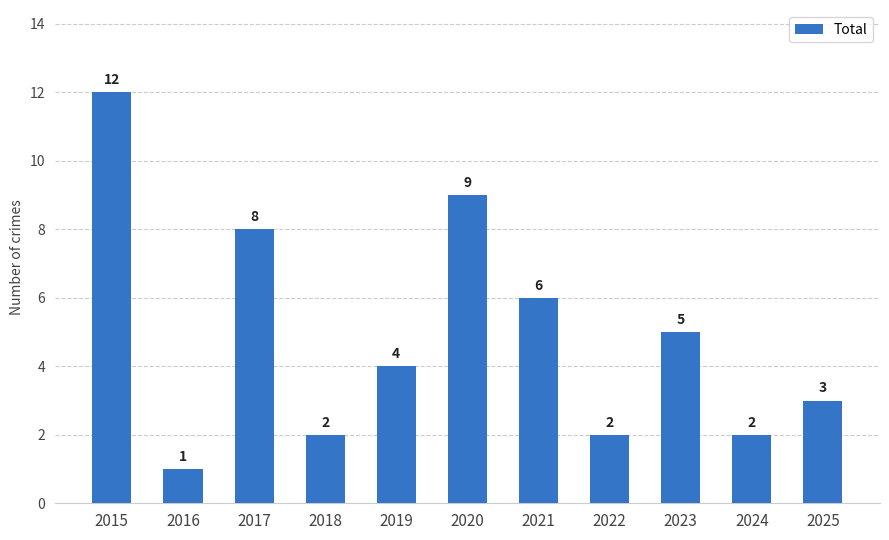

Are the bars horizontal?

No